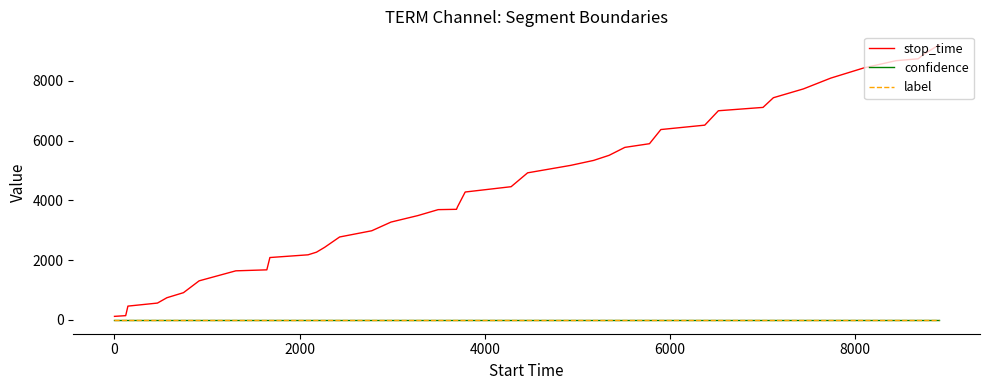

Which series has the largest total across all categories?

stop_time